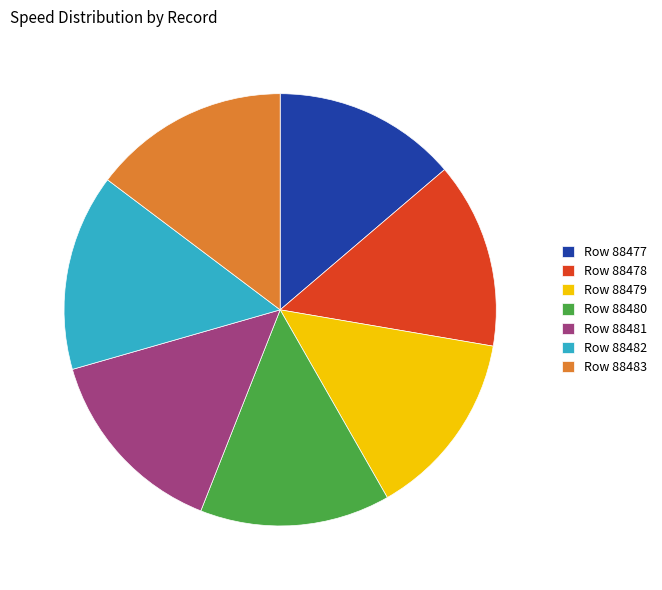

Which has a higher value, Row 88482 or Row 88479?

Row 88482